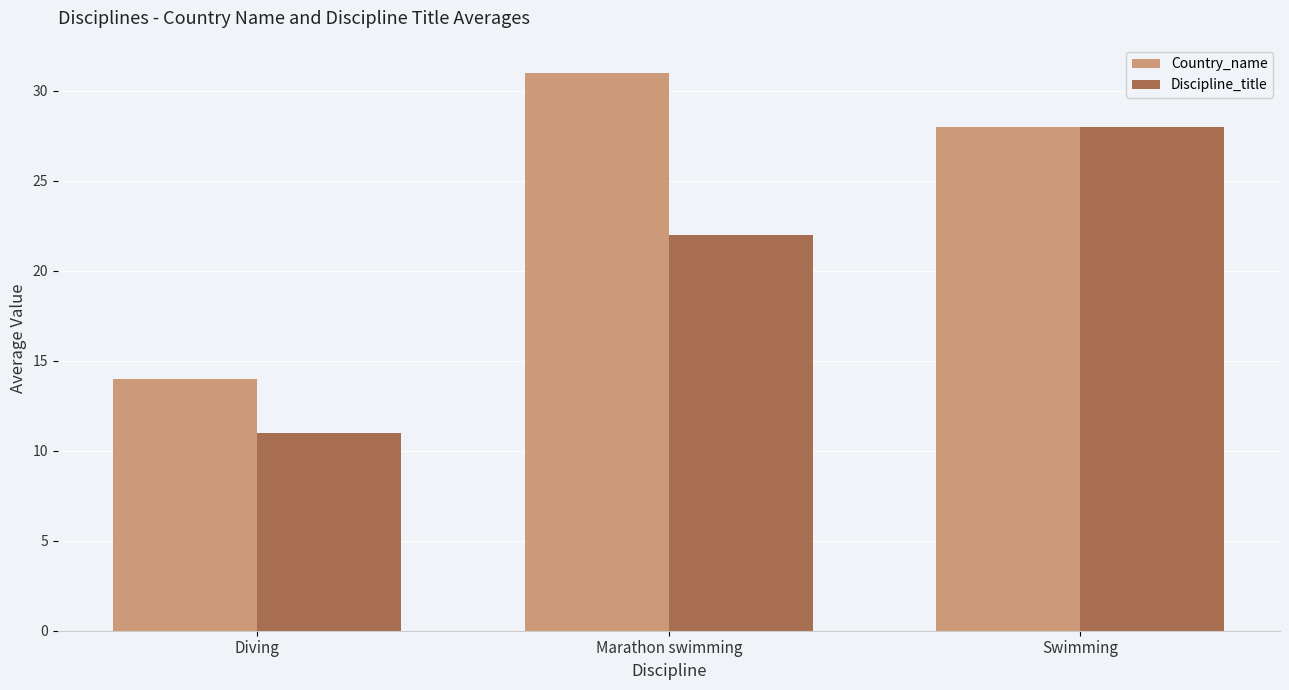

Rank the categories by Country_name value from highest to lowest.

Marathon swimming, Swimming, Diving